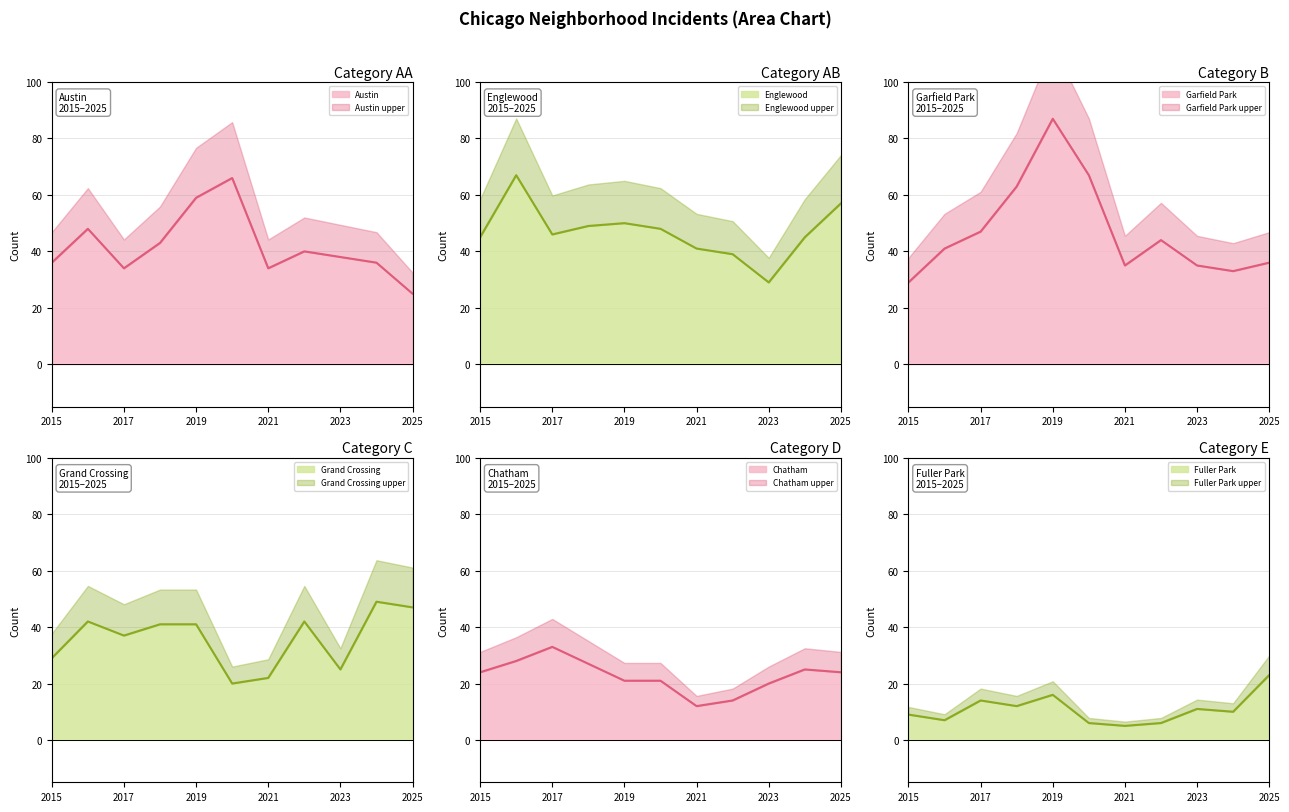

Where is Austin nearest to the value 45?

2018